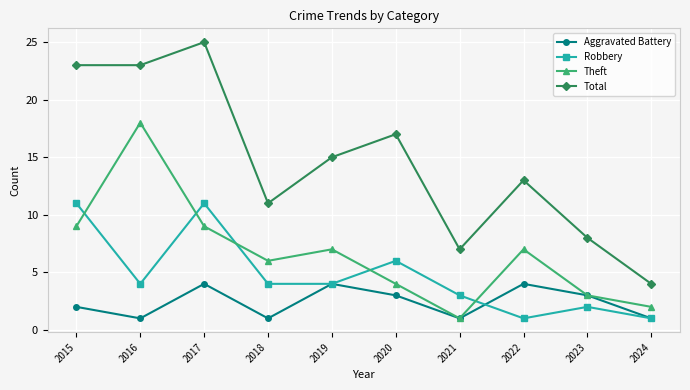

At which category does Robbery reach its first local peak?

2017